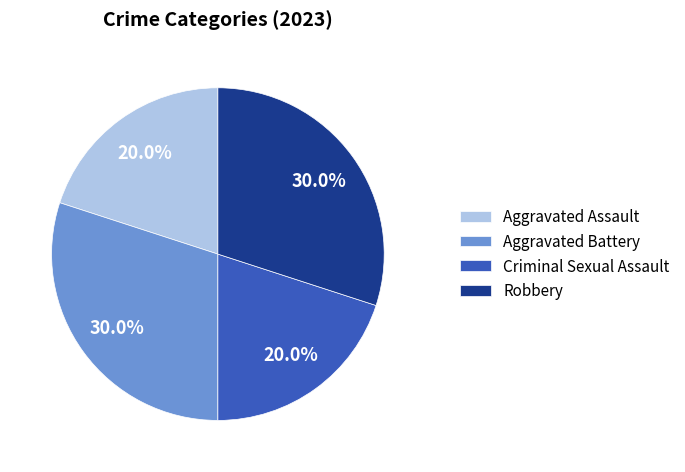

True or false: Criminal Sexual Assault accounts for 32% of the total.

False